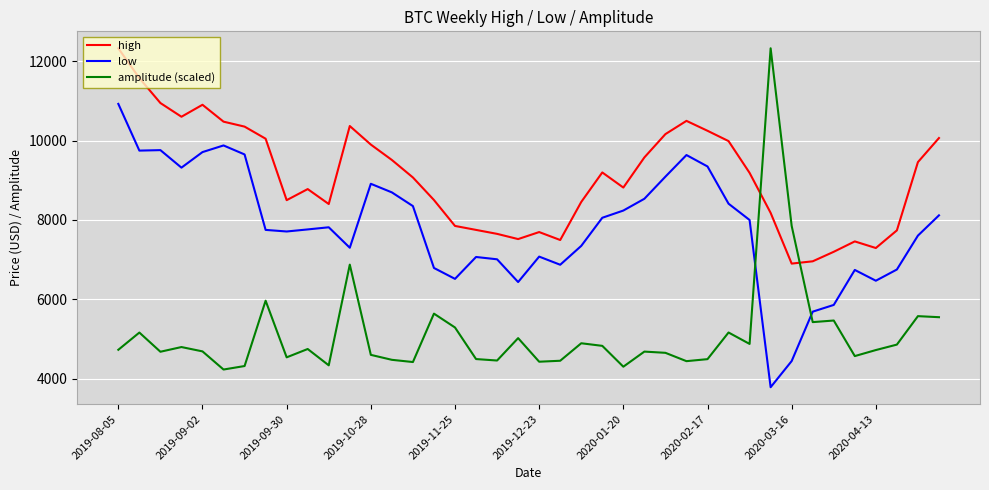

What are all the series names shown in the legend?

high, low, amplitude (scaled)